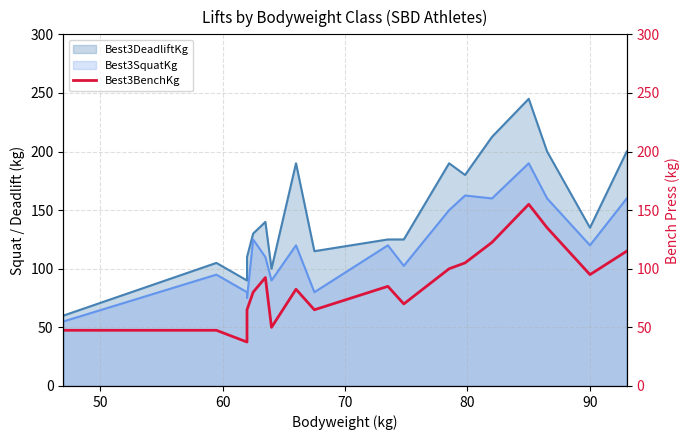

What is the minimum value shown in the chart?

37.5